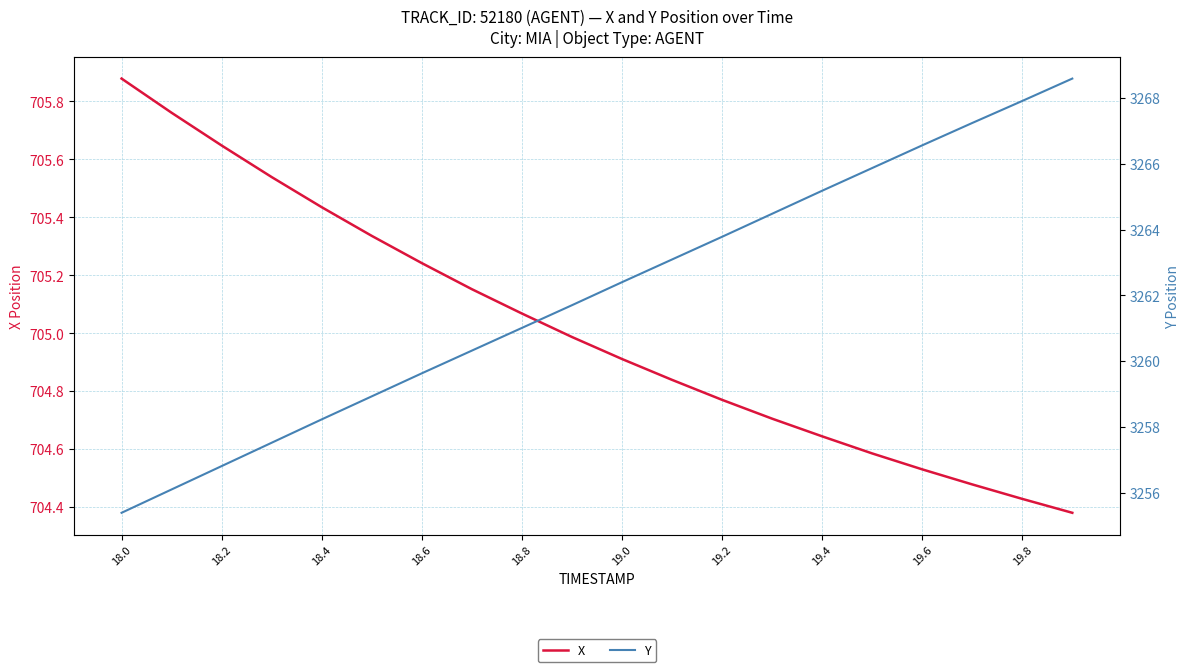

The X series shows 191.4 at 18.0. True or false?

False